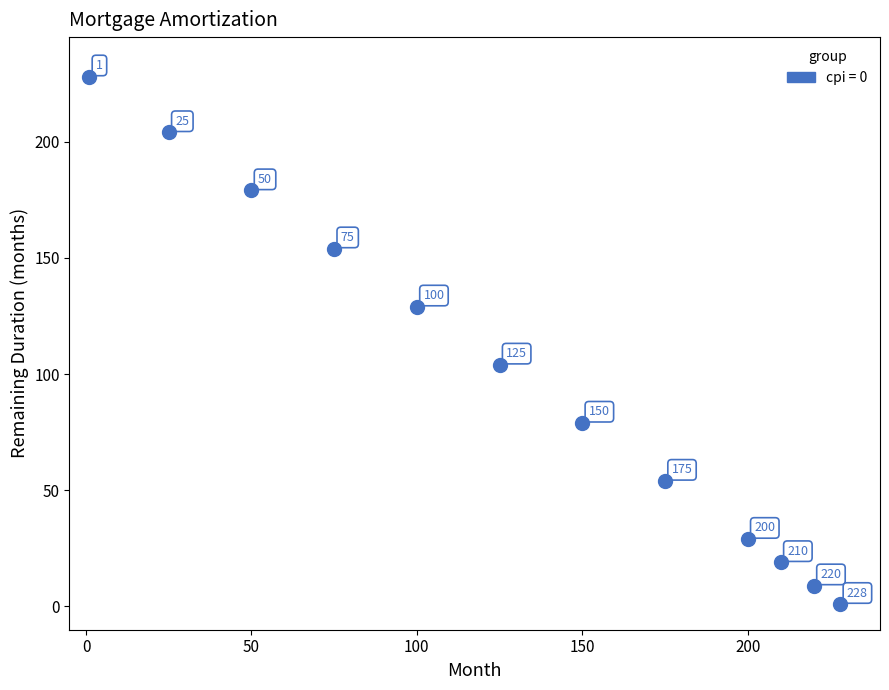

What Y value in the scatter plot is closest to 114?

104